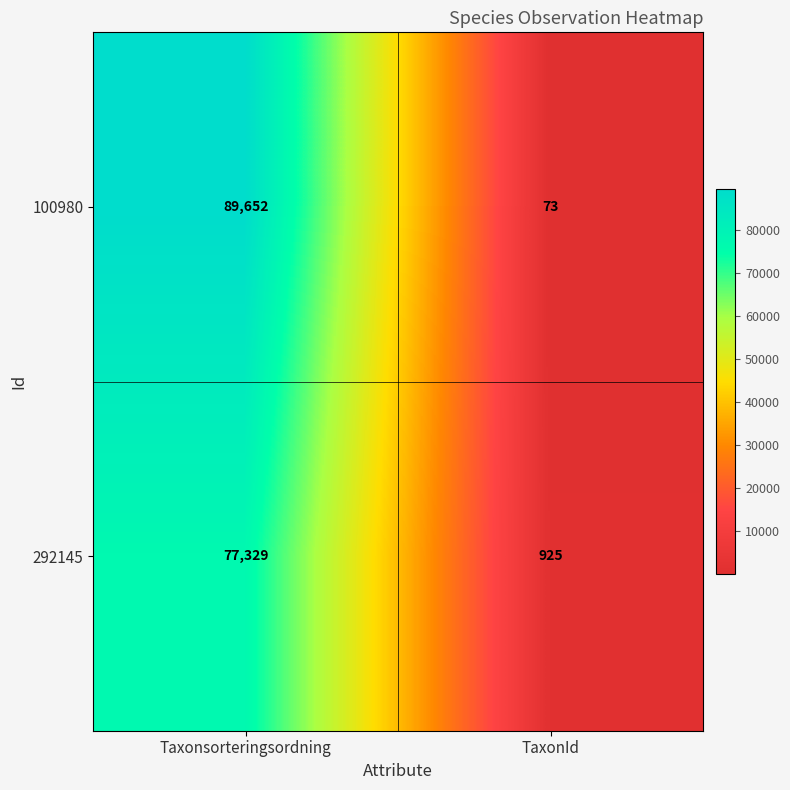

What is the sum of all 292145 values?

78254